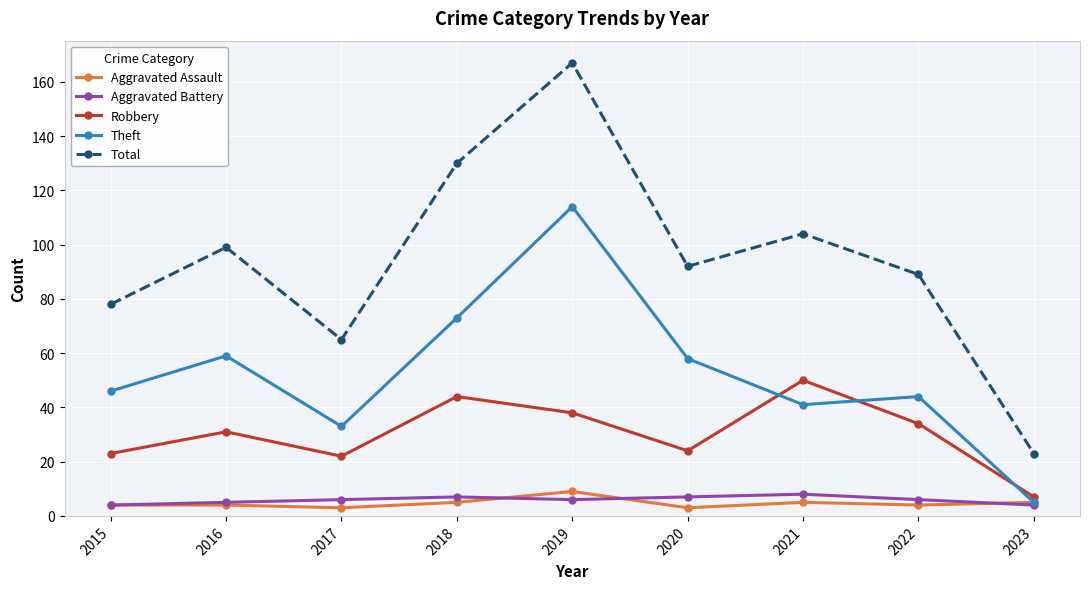

Which series has the largest total across all categories?

Total